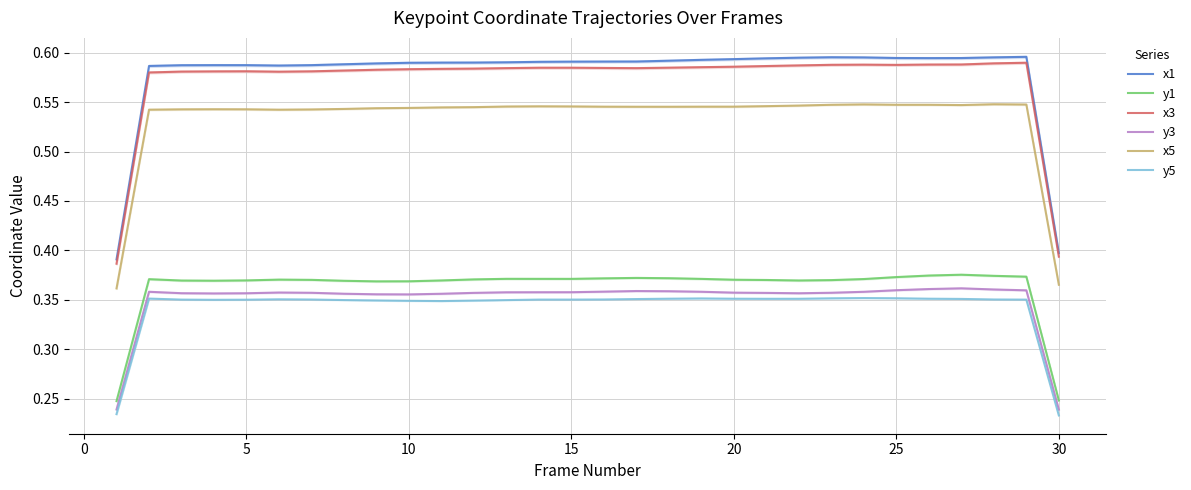

Which series has the largest total across all categories?

x1